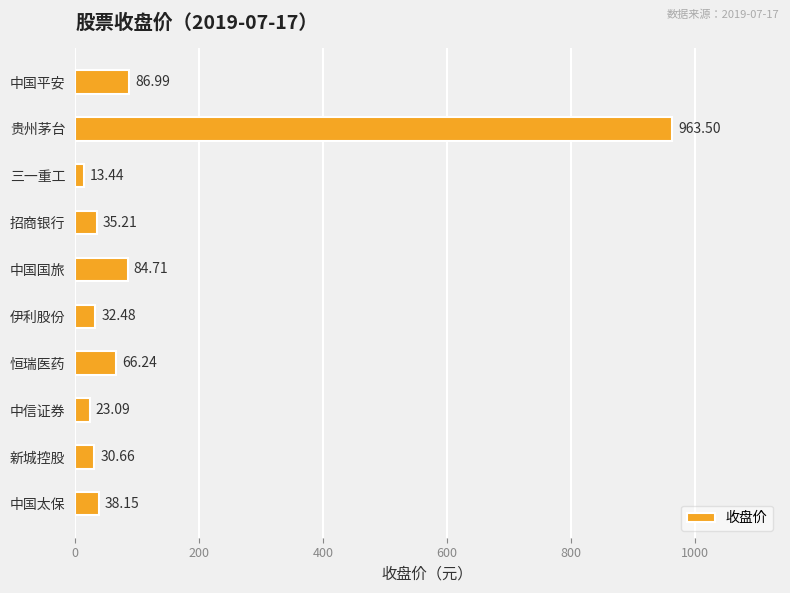

How many bars are there in total?

10